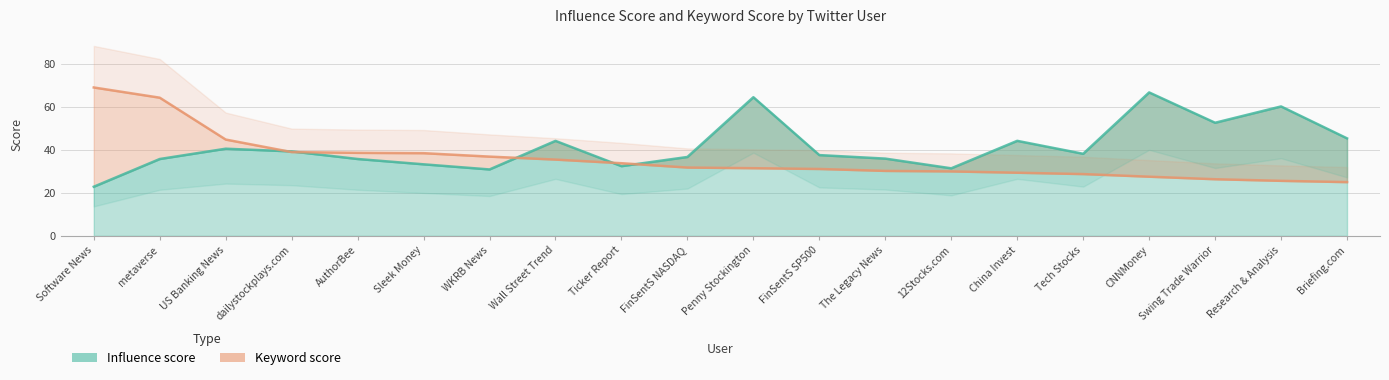

What is the minimum value shown in the chart?

22.9